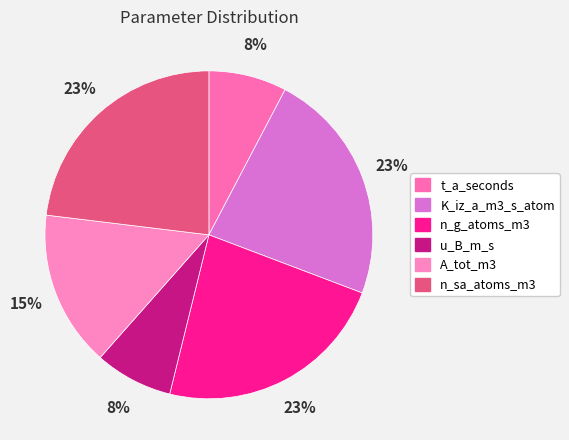

Which slice is the smallest?

t_a_seconds